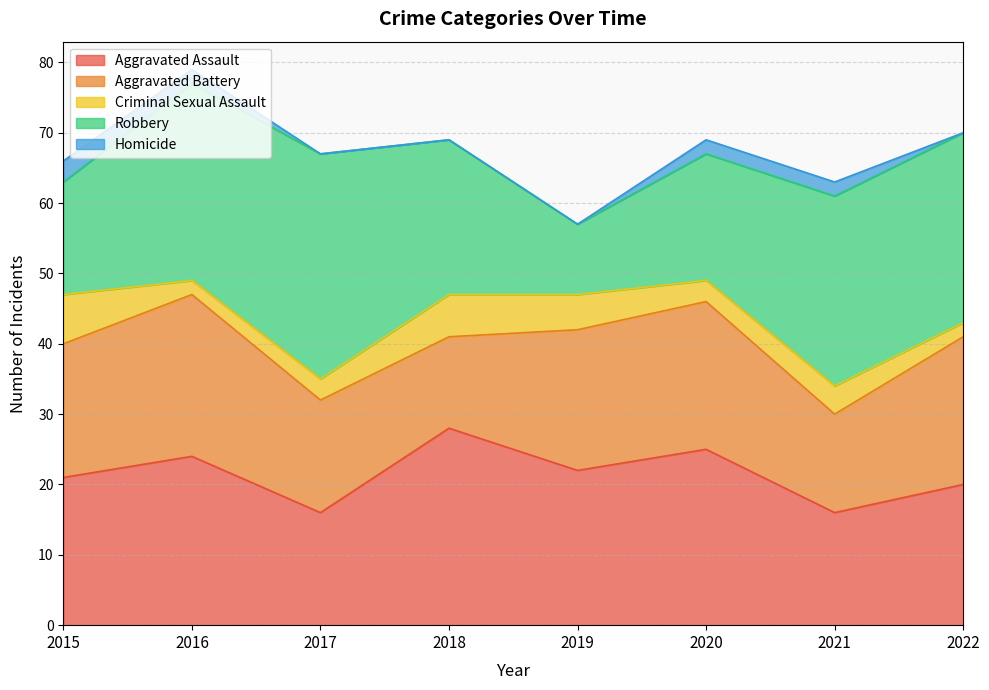

Where do Aggravated Battery and Robbery first cross each other?

2015 and 2016